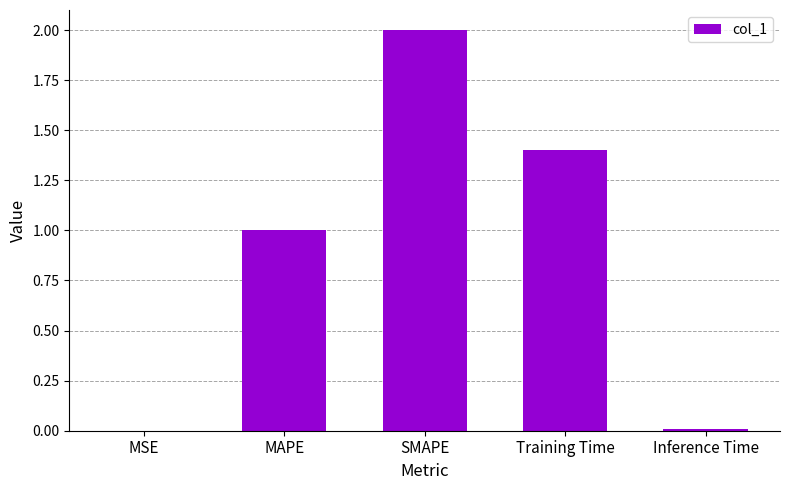

Is it true that the value at Training Time is 1.4?

True